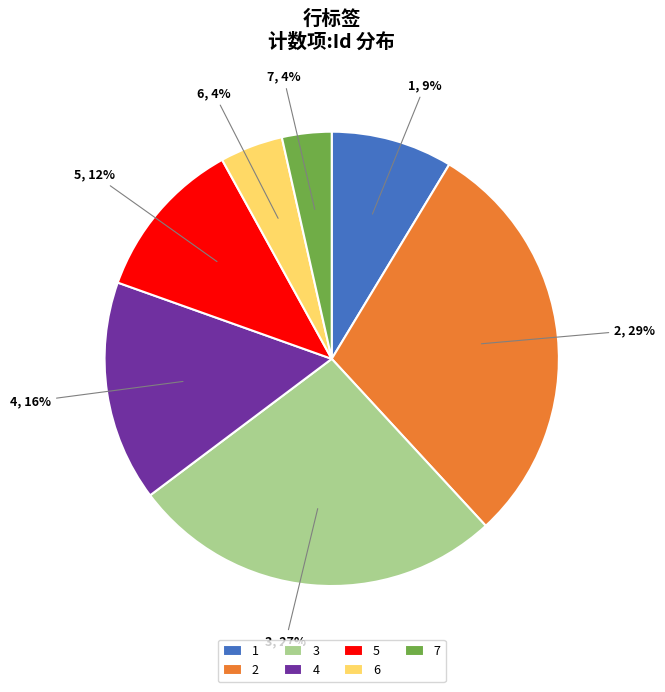

Which slice is the largest?

2